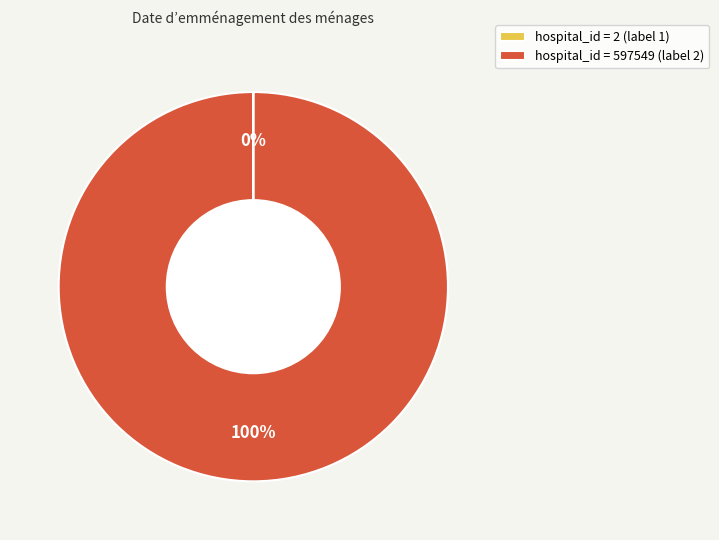

True or false: hospital_id = 597549 (label 2) accounts for 100% of the total.

True